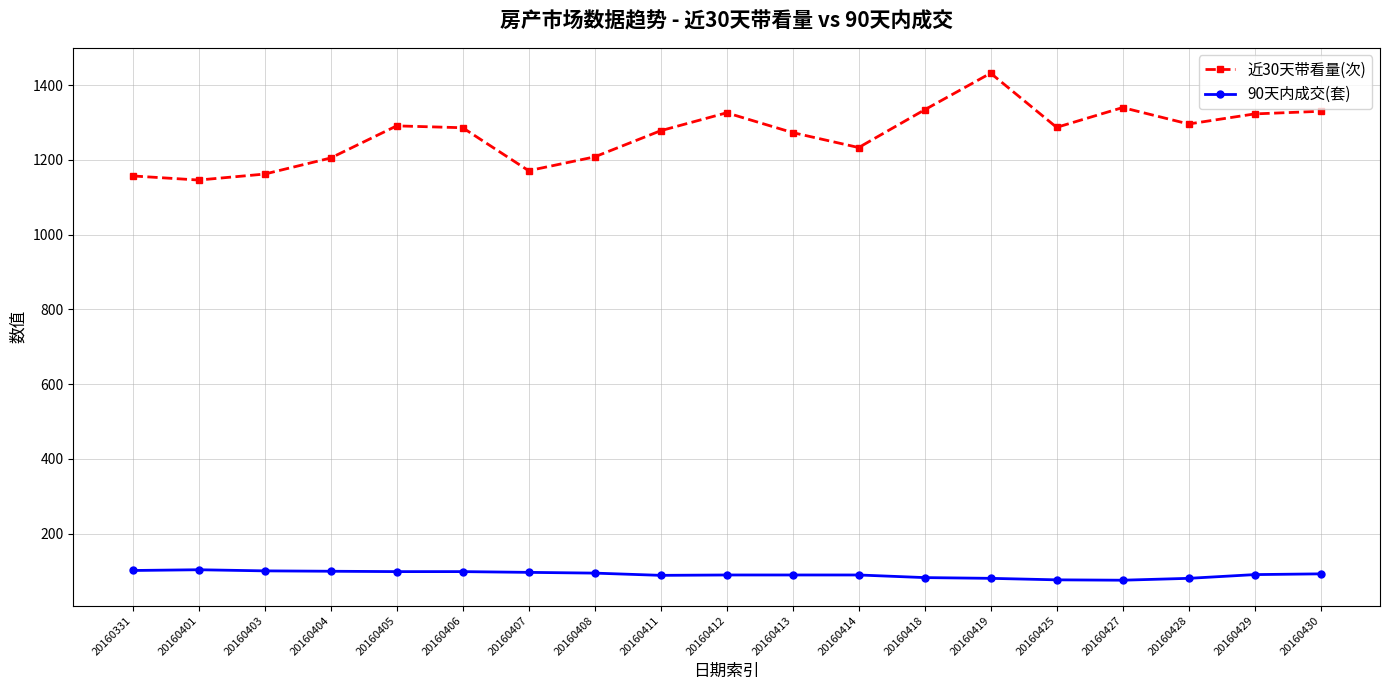

True or false: 近30天带看量(次) and 90天内成交(套) cross at least once.

False